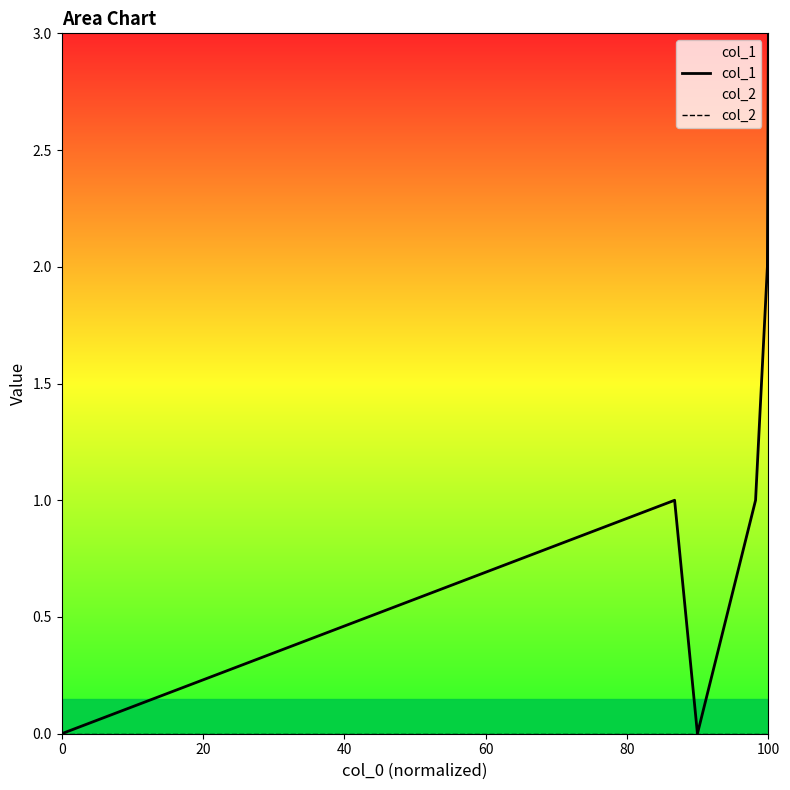

Between 0 and 100, which series saw the biggest shift?

col_1